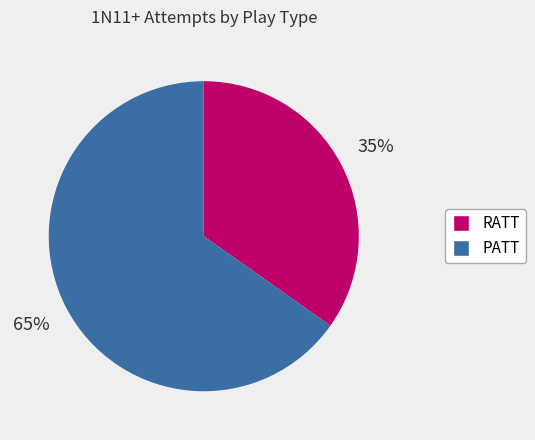

Which has a higher value, RATT or PATT?

PATT